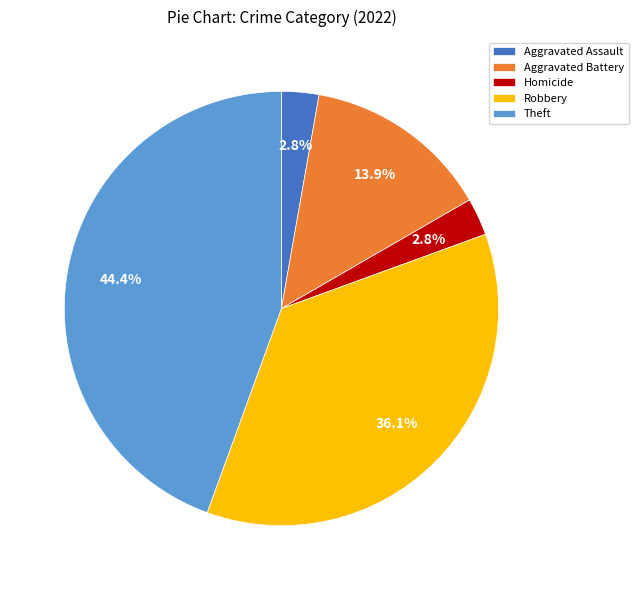

To the nearest percent, what is the combined percentage of Aggravated Battery and Theft?

58%